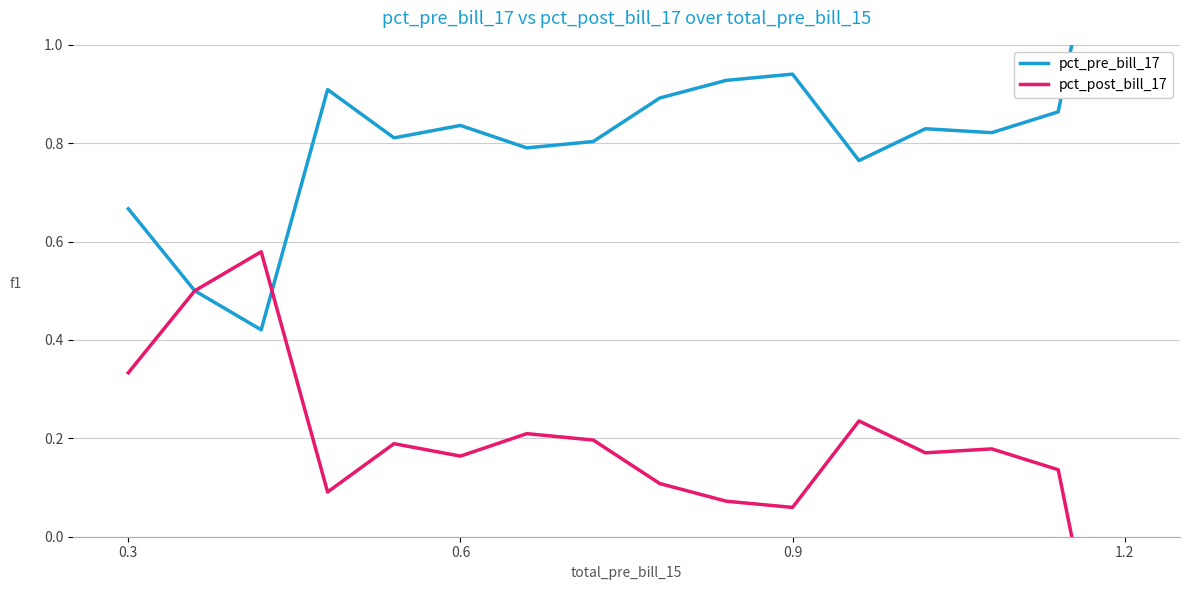

Which category has the highest value across all series?

1.2